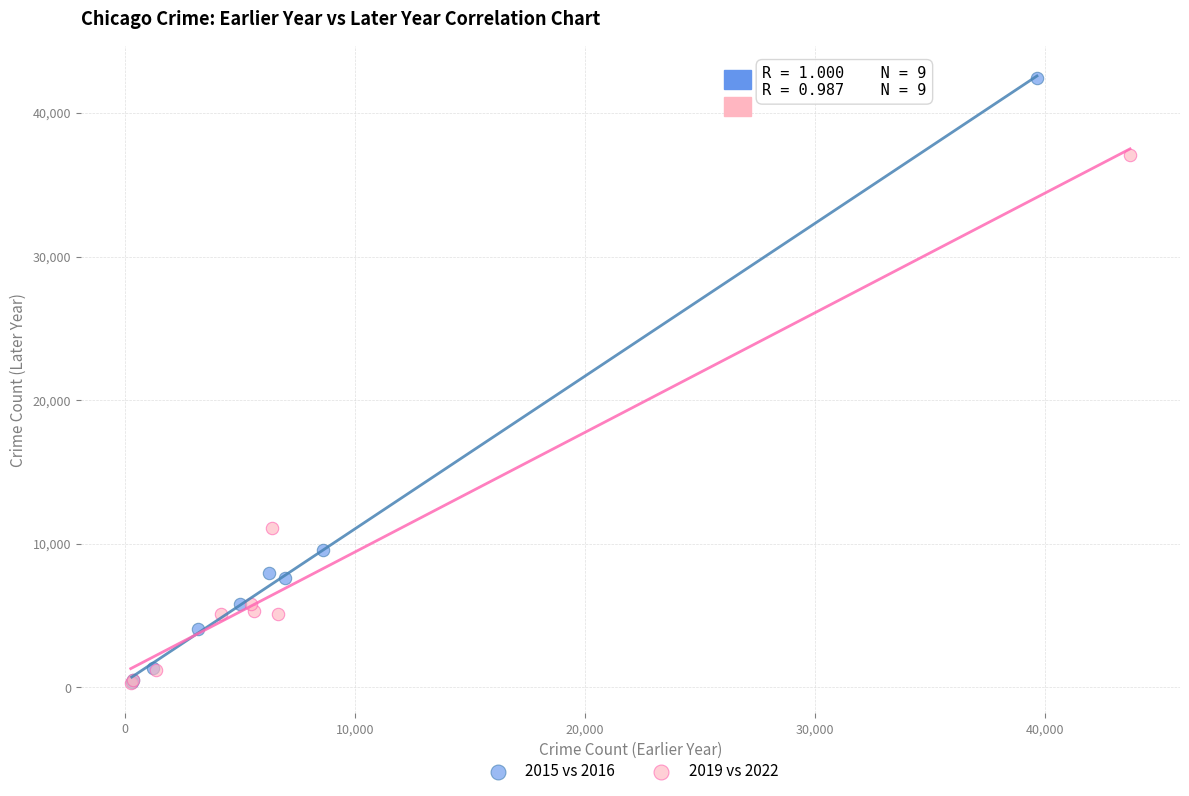

Which series has the widest spread of Y values?

2015 vs 2016